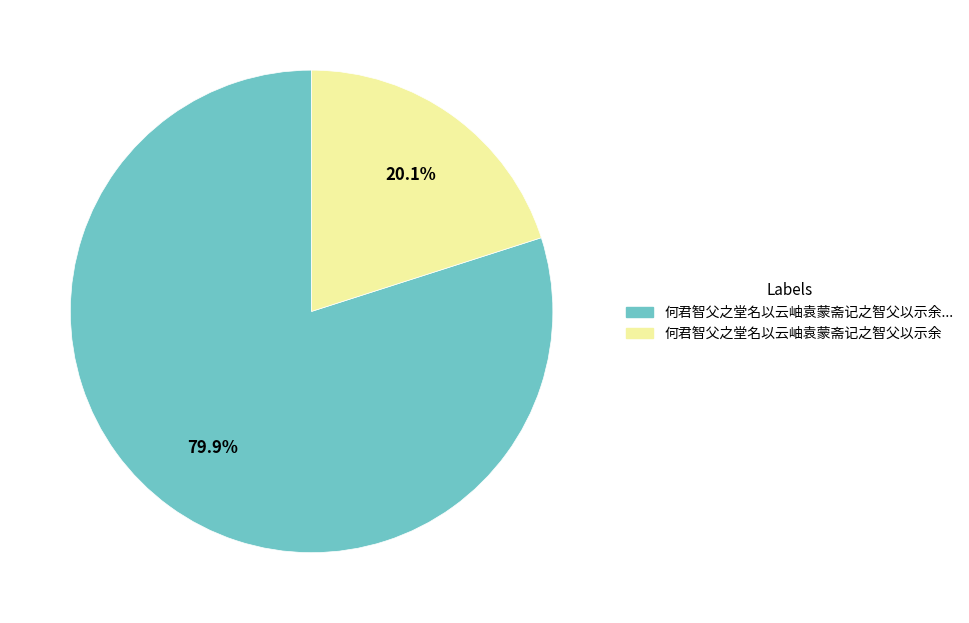

How many segments does this pie chart have?

2